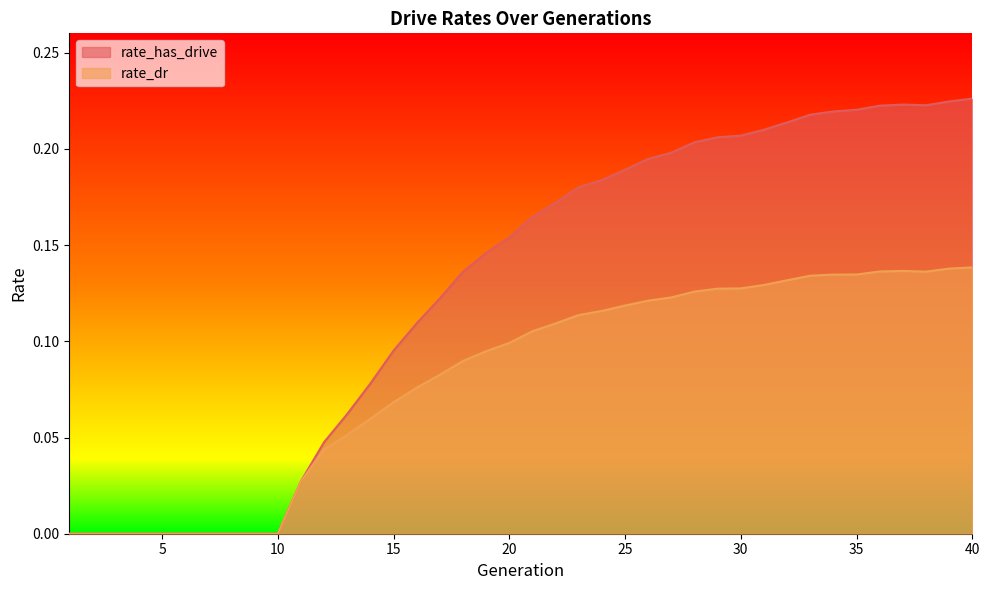

What is the value of the rate_has_drive point at the 35th from the left?

0.2